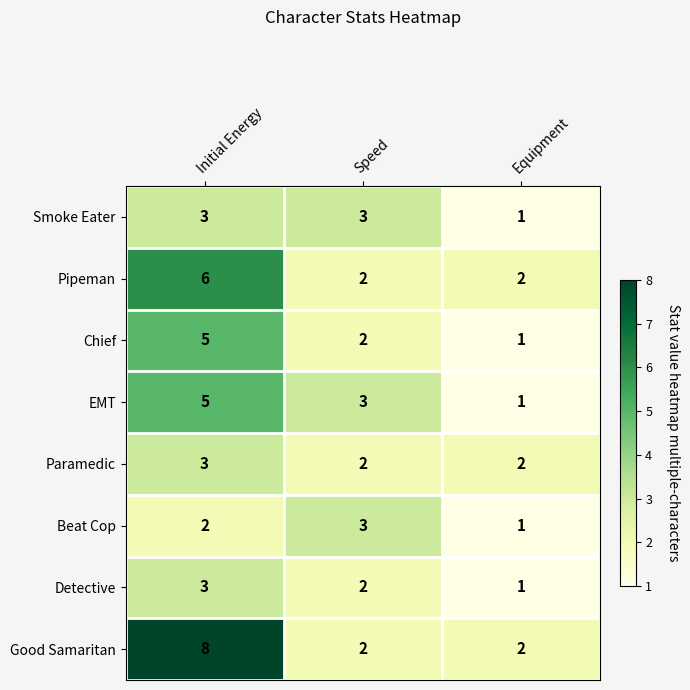

Which series has the widest spread of values?

Good Samaritan